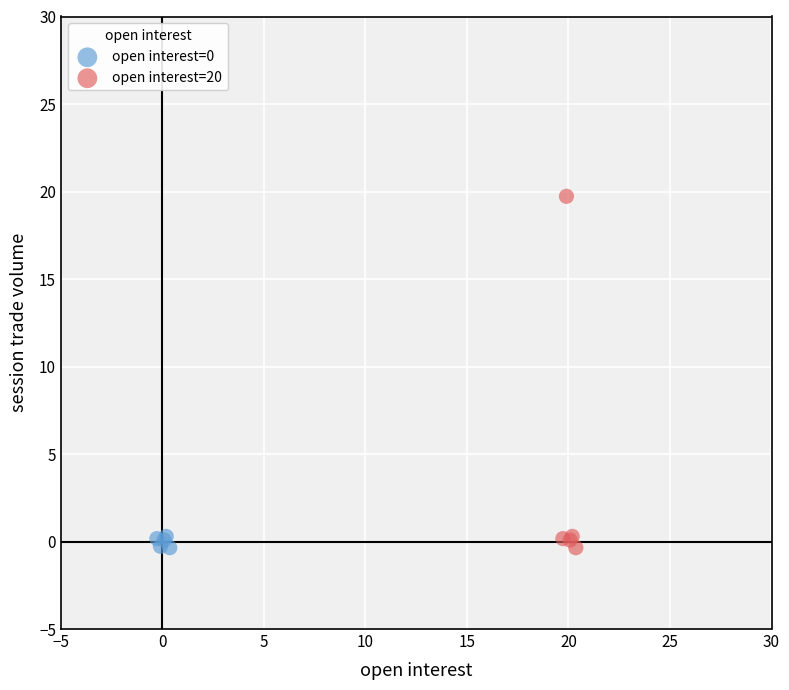

What are all the series names shown in the legend?

open interest=0, open interest=20